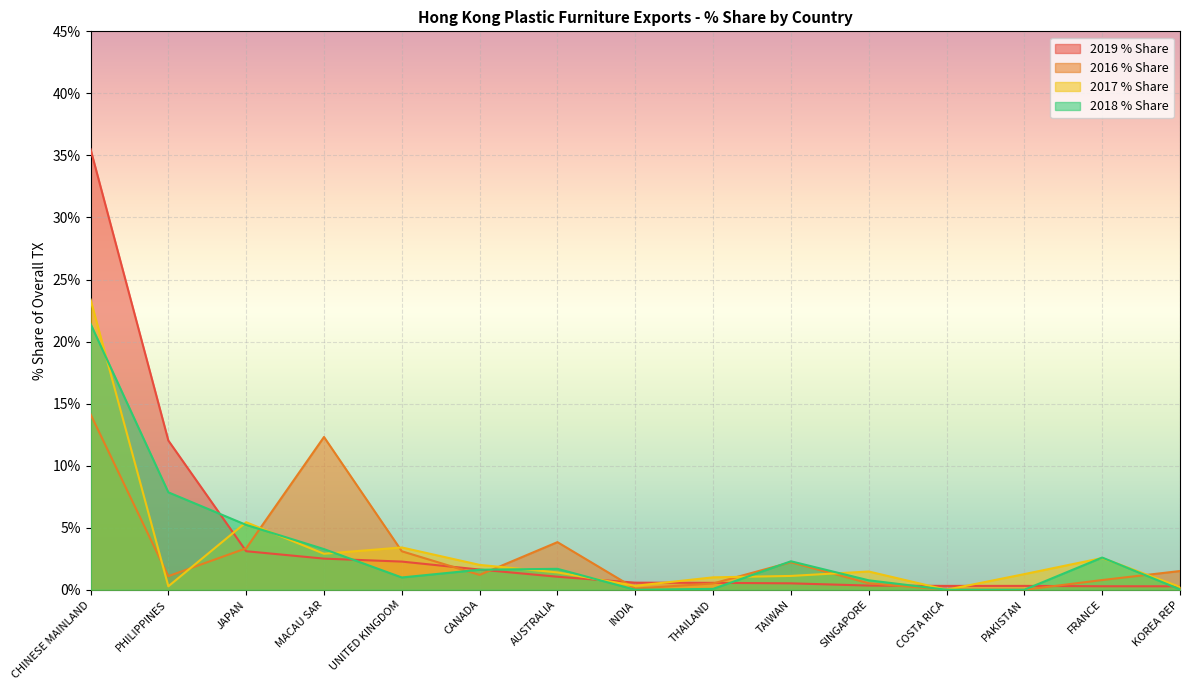

What is the difference between the second highest and second lowest values in the 2018 % Share series?

7.9